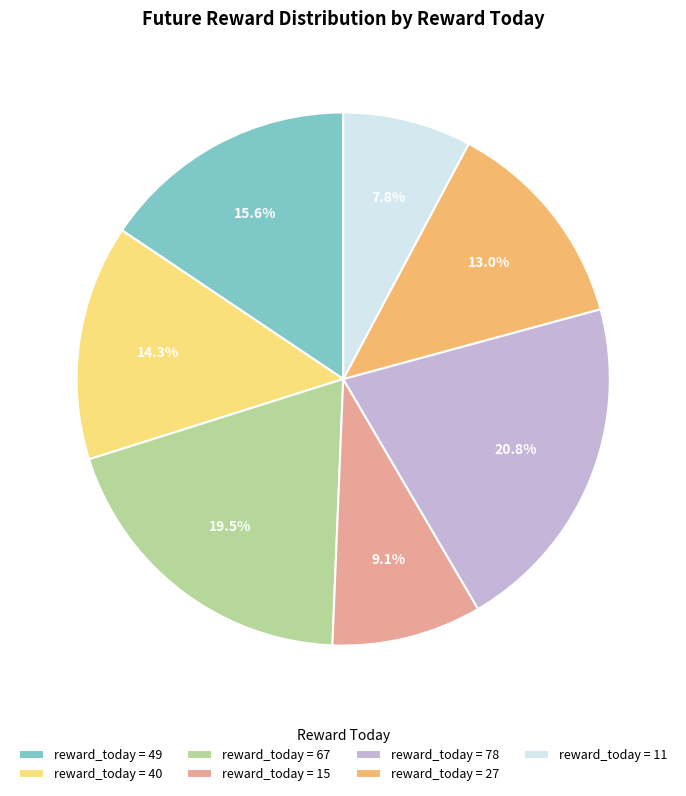

Count the number of slices in the pie.

7